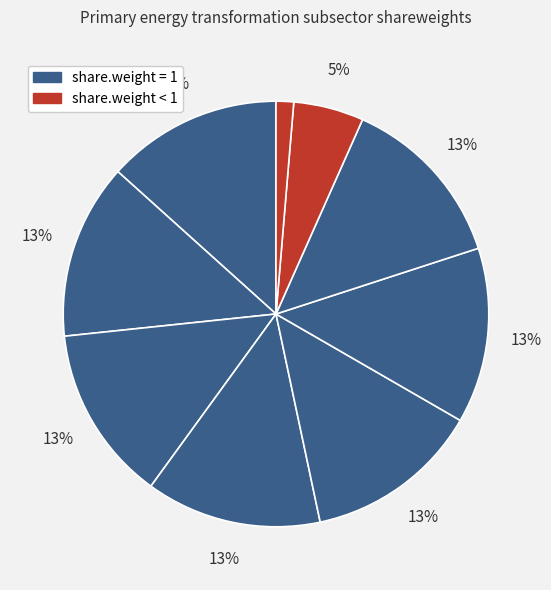

How many slices are in this pie chart?

9